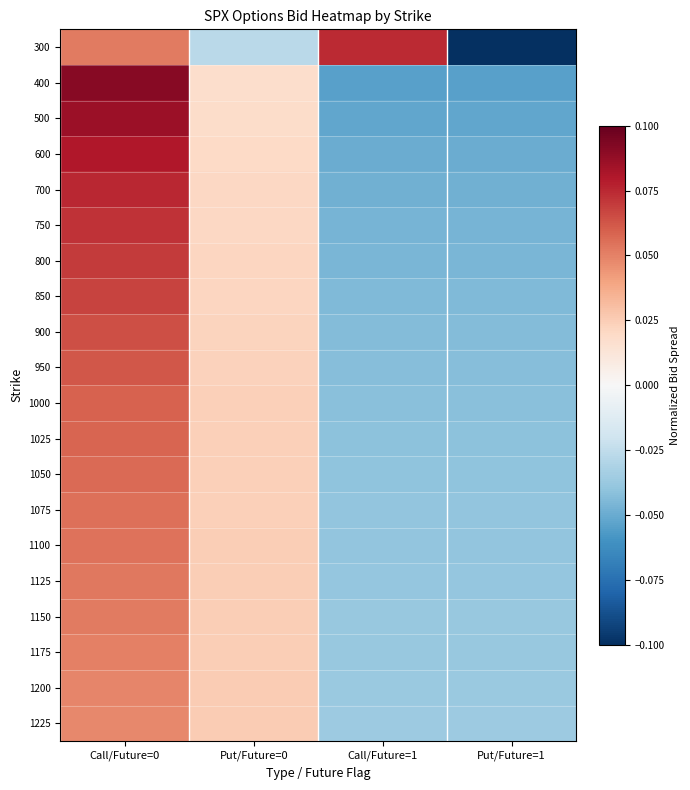

How many categories are shown in the chart?

4